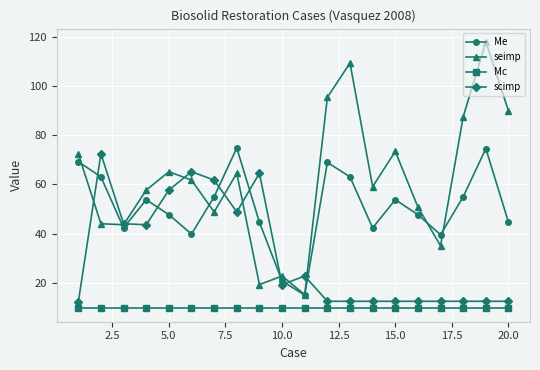

At how many categories does at least one series exceed 16?

20